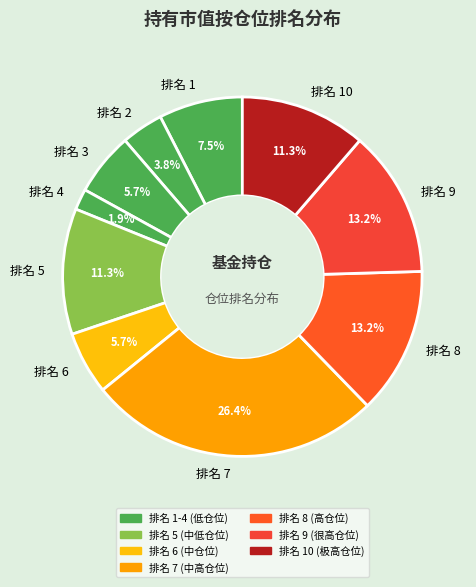

What is the smallest slice in the pie chart?

排名 4